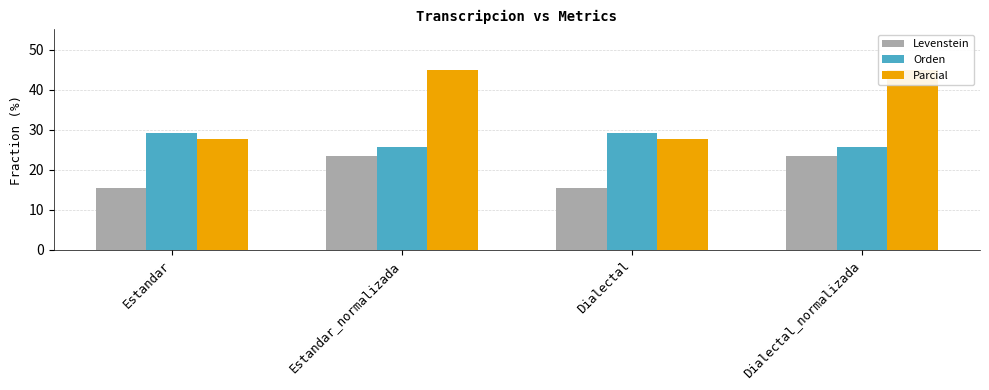

At Dialectal_normalizada, list the series in order from largest to smallest.

Parcial, Orden, Levenstein